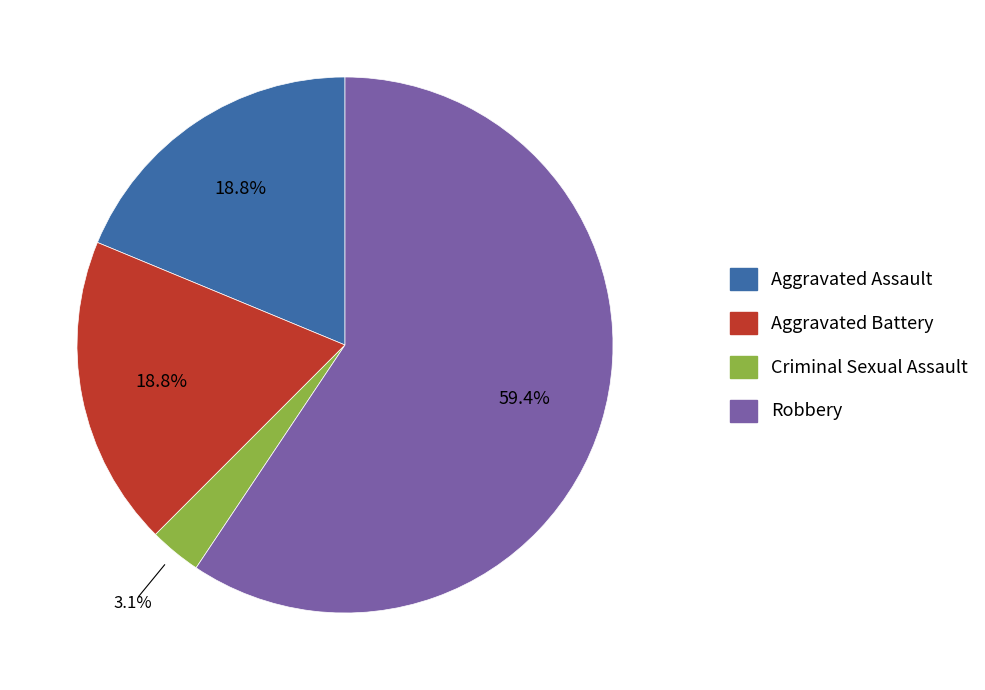

Between Robbery and Aggravated Battery, which is larger?

Robbery